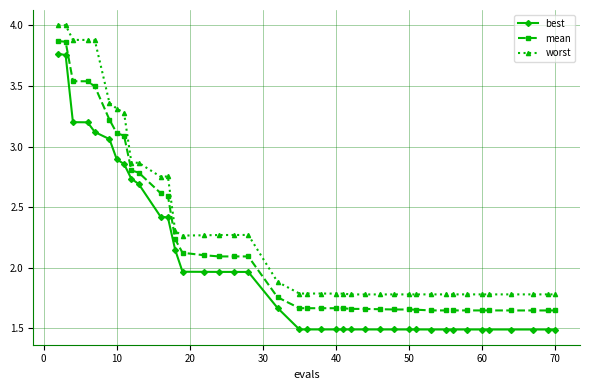

Rank the series by their average value, from highest to lowest.

worst, mean, best